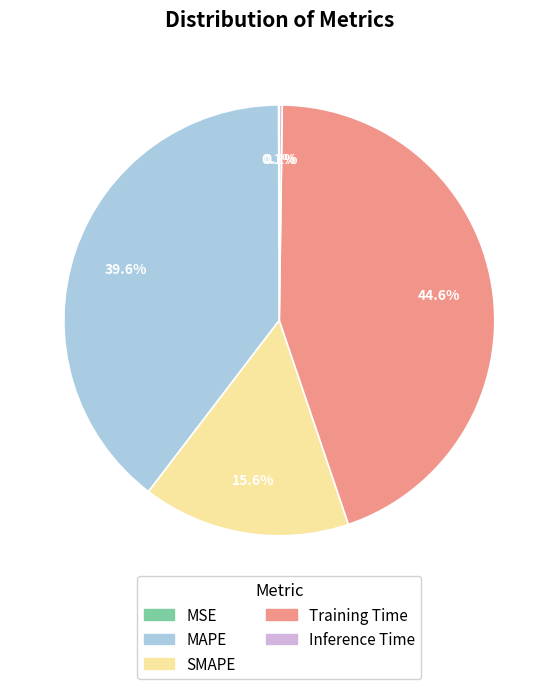

What is the ratio of the value at Training Time to the value at SMAPE?

2.9